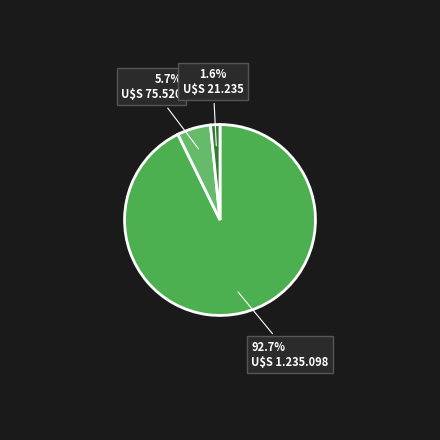

True or false: آخال accounts for 8% of the total.

False